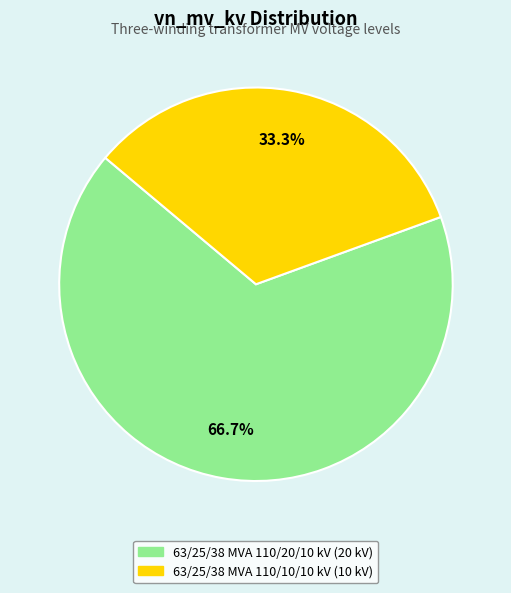

What is the ratio of the value at 63/25/38 MVA 110/10/10 kV to the value at 63/25/38 MVA 110/20/10 kV?

0.5